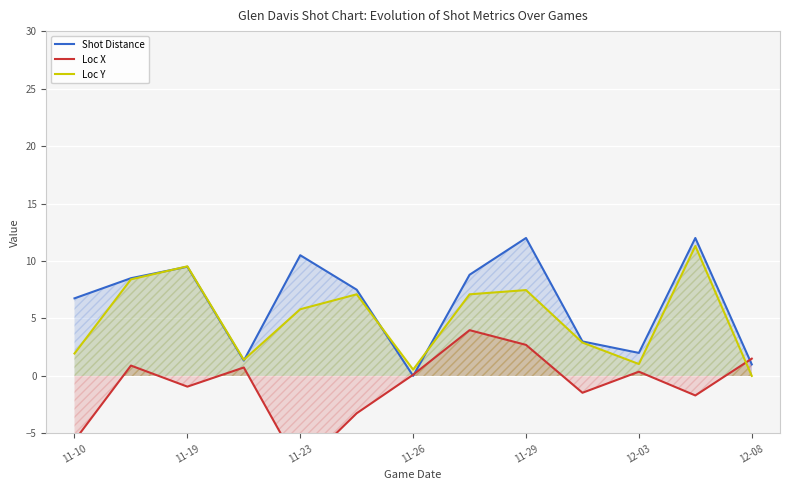

True or false: Loc X and Loc Y cross at least once.

True